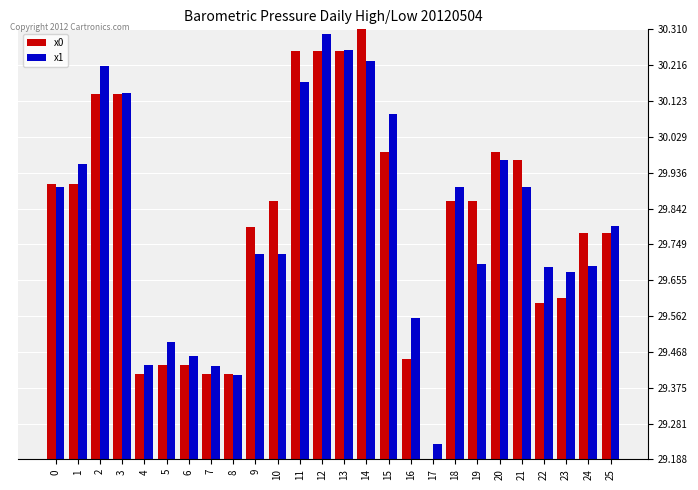

Rank the series at 2 from lowest to highest value.

x0, x1